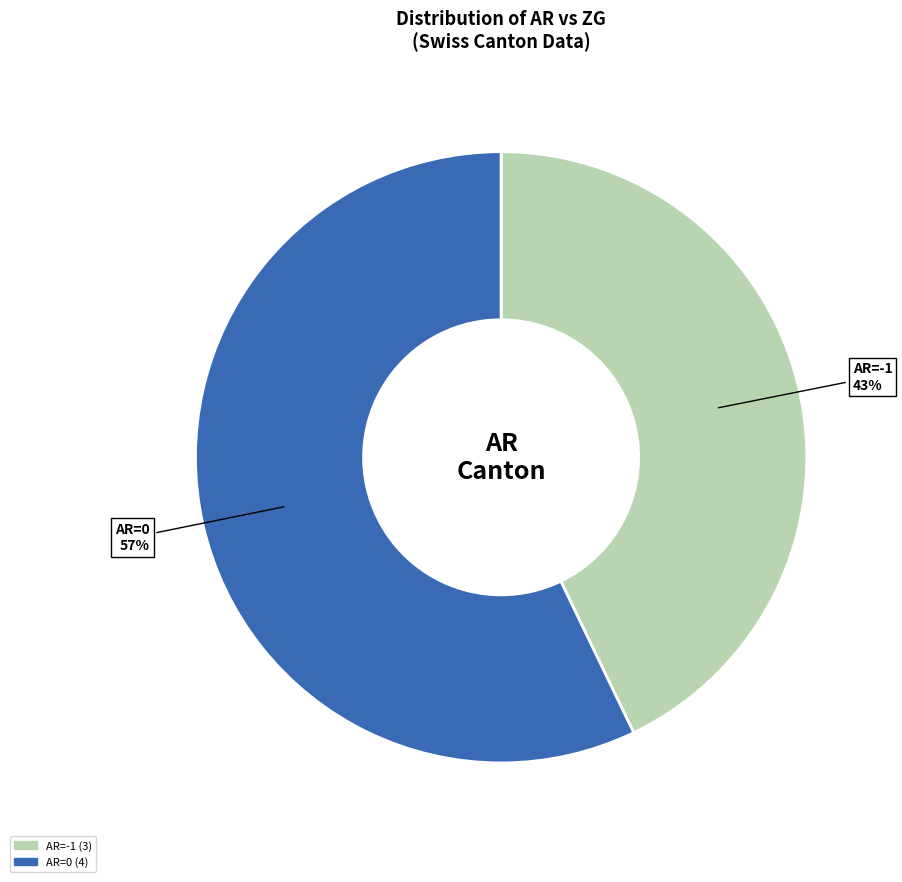

To the nearest percent, what is the average slice percentage?

50%